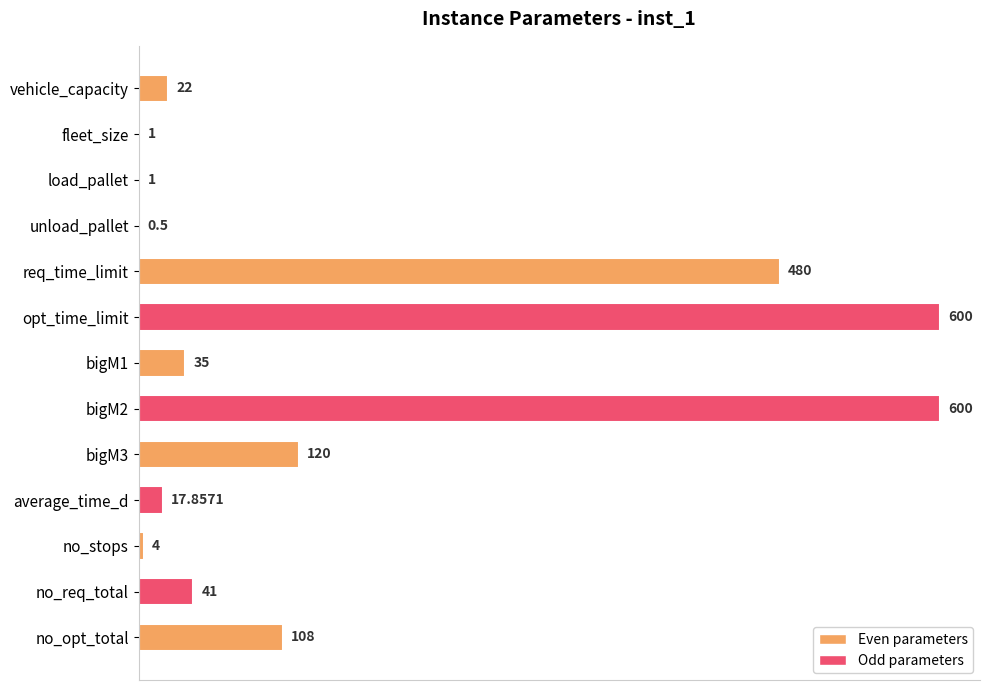

What is the ratio of the value at bigM2 to the value at no_req_total?

14.6